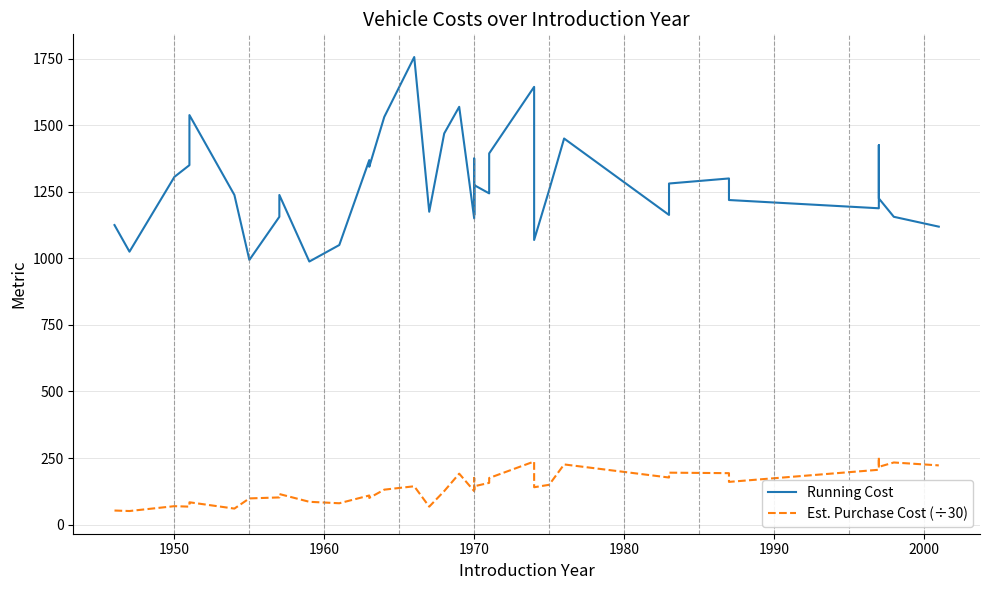

Reading left to right, list all the values displayed in this chart.

Running Cost: 1125.0	1025.0	1306.0	1350.0	1469.0	1538.0	1238.0	994.0	1156.0	1238.0	988.0	1050.0	1369.0	1344.0	1531.0	1756.0	1175.0	1469.0	1569.0	1150.0	1375.0	1163.0	1275.0	1244.0	1394.0	1644.0	1069.0	1256.0	1450.0	1163.0	1163.0	1175.0	1281.0	1300.0	1219.0	1188.0	1425.0	1225.0	1156.0	1119.0
Est. Purchase Cost (÷30): 52.9	51.0	69.3	67.4	80.2	83.9	60.2	98.4	102.1	114.8	85.7	80.2	109.4	100.3	131.3	144.0	67.4	125.8	191.4	125.8	175.0	131.3	144.0	156.8	175.0	237.0	140.4	149.5	226.0	176.8	176.8	182.3	195.1	193.2	160.4	206.0	253.4	216.9	233.3	222.4